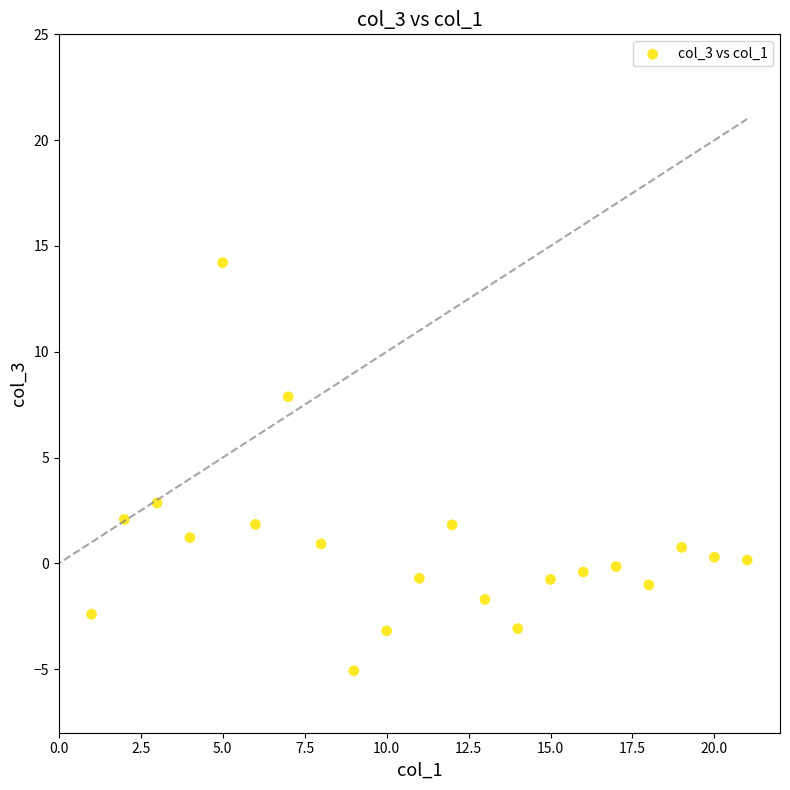

What Y value in the scatter plot is closest to 4?

2.9